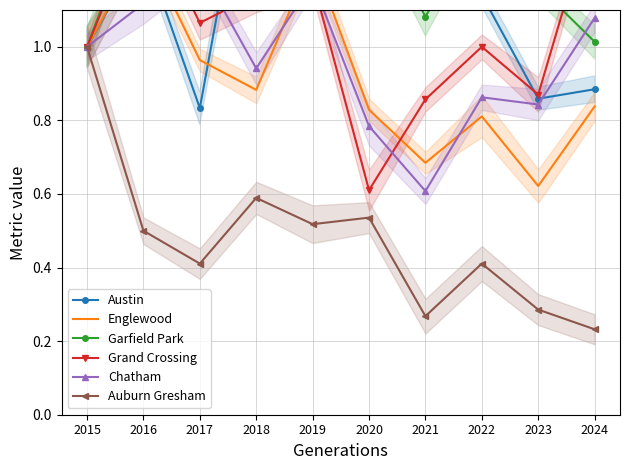

Which series has the largest range (max minus min)?

Garfield Park